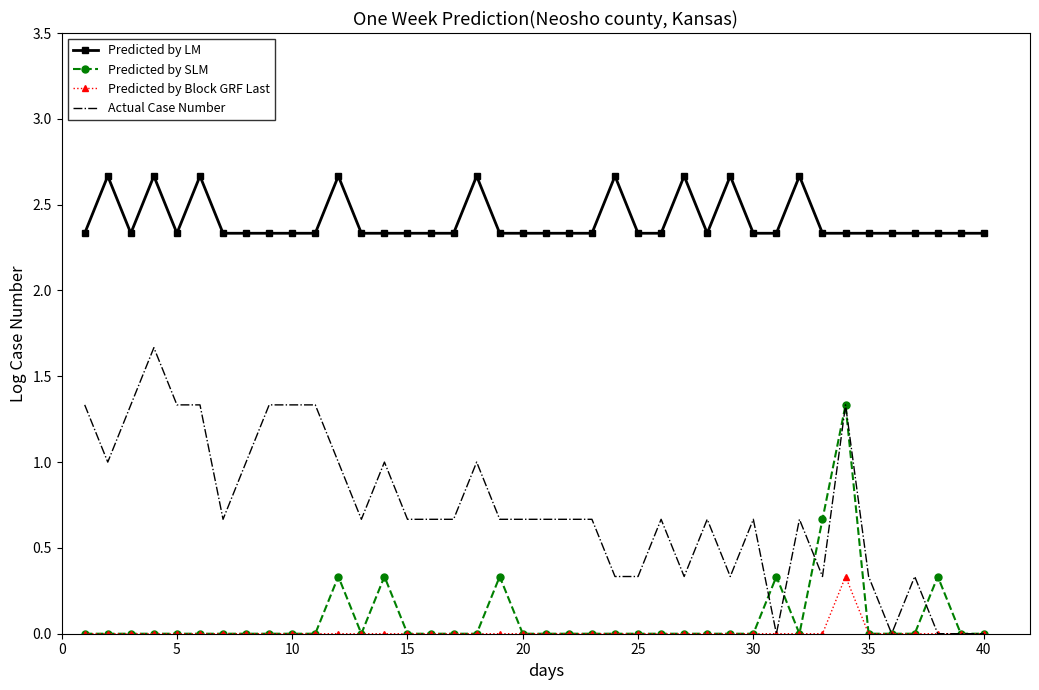

What is the maximum value shown in the chart?

2.7